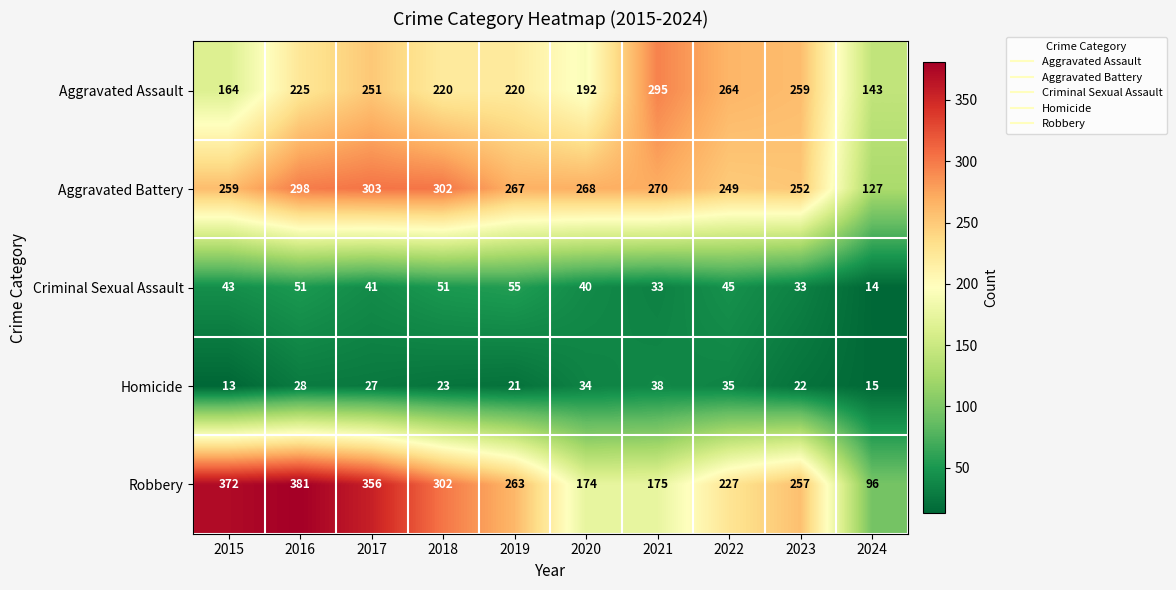

What is the spread (max minus min) of values at 2021?

262